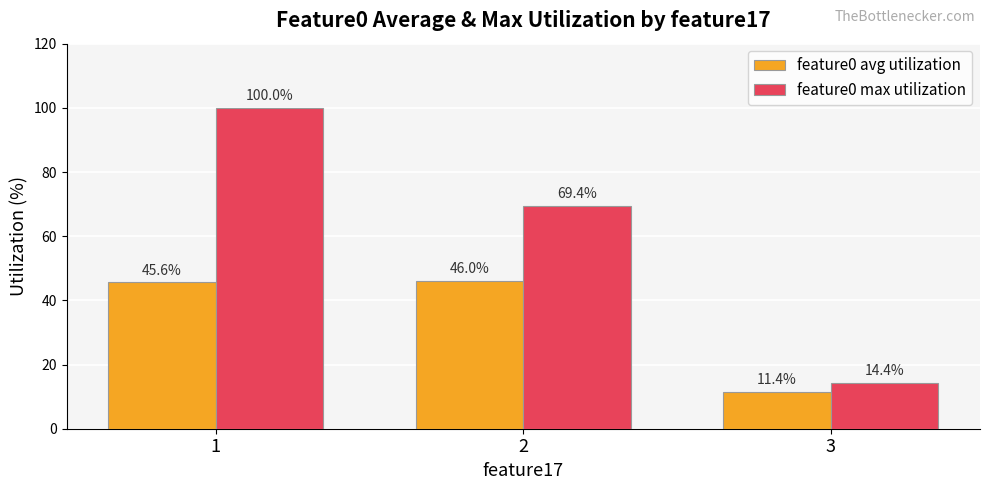

What is the sum of all feature0 avg utilization values?

102.9